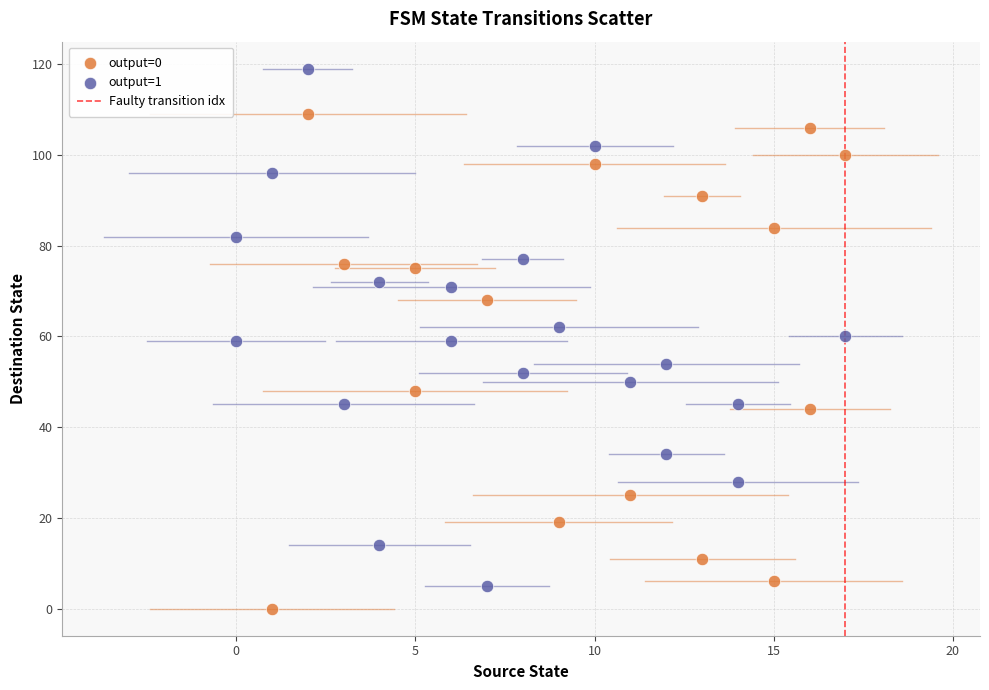

Which series has the largest Y range (max minus min)?

output=1